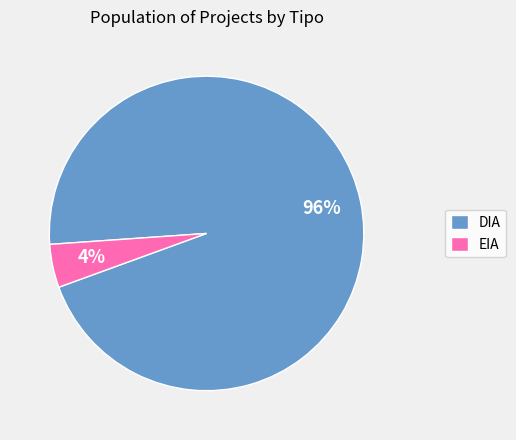

To the nearest percent, what is the average slice percentage?

50%